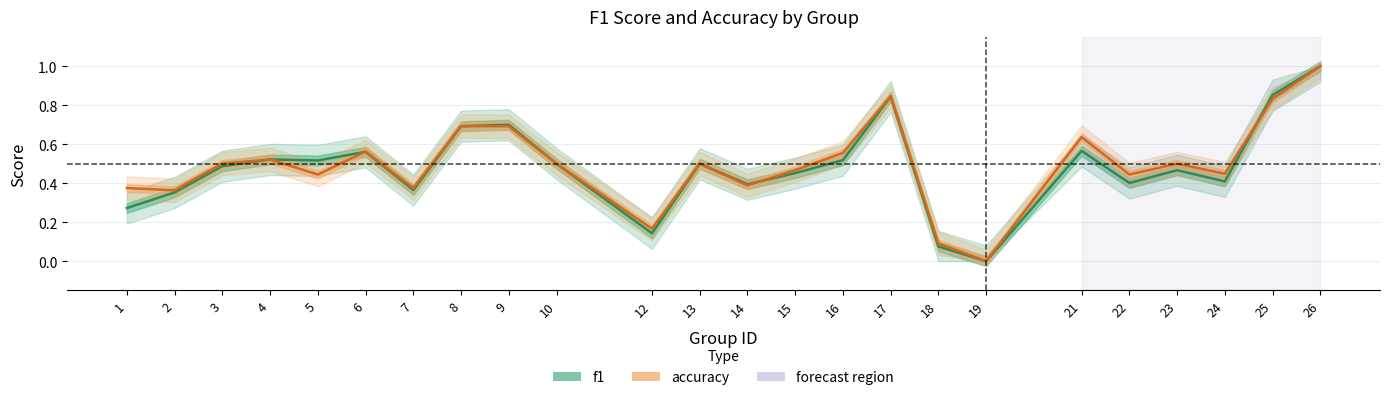

Is it true that accuracy equals 0.4 at 24?

True